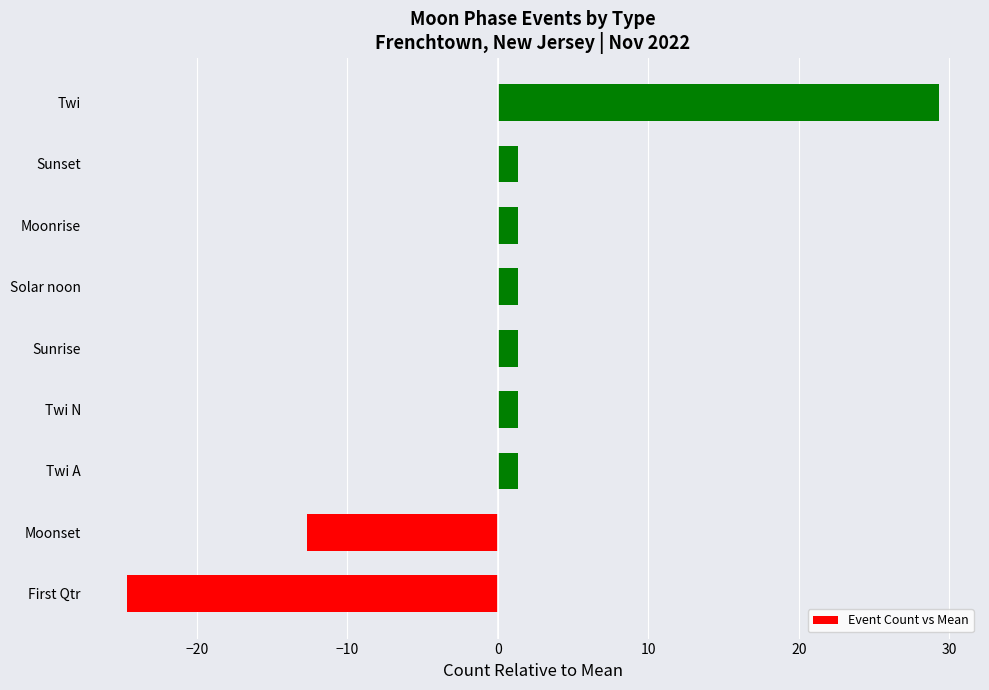

Reading bottom to top, what are all the values shown in this chart?

-24.7	-12.7	1.3	1.3	1.3	1.3	1.3	1.3	29.3